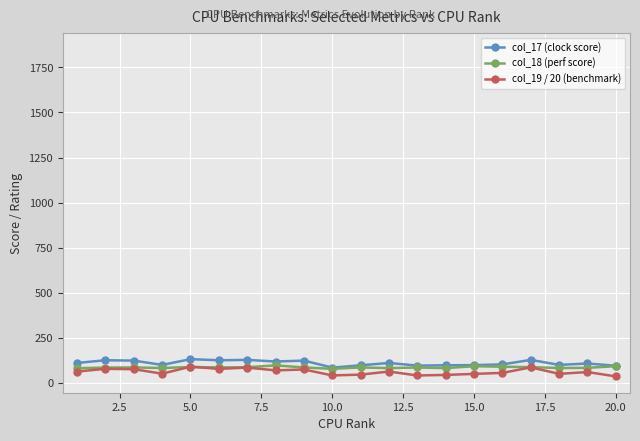

Which series has the largest range (max minus min)?

col_19 / 20 (benchmark)